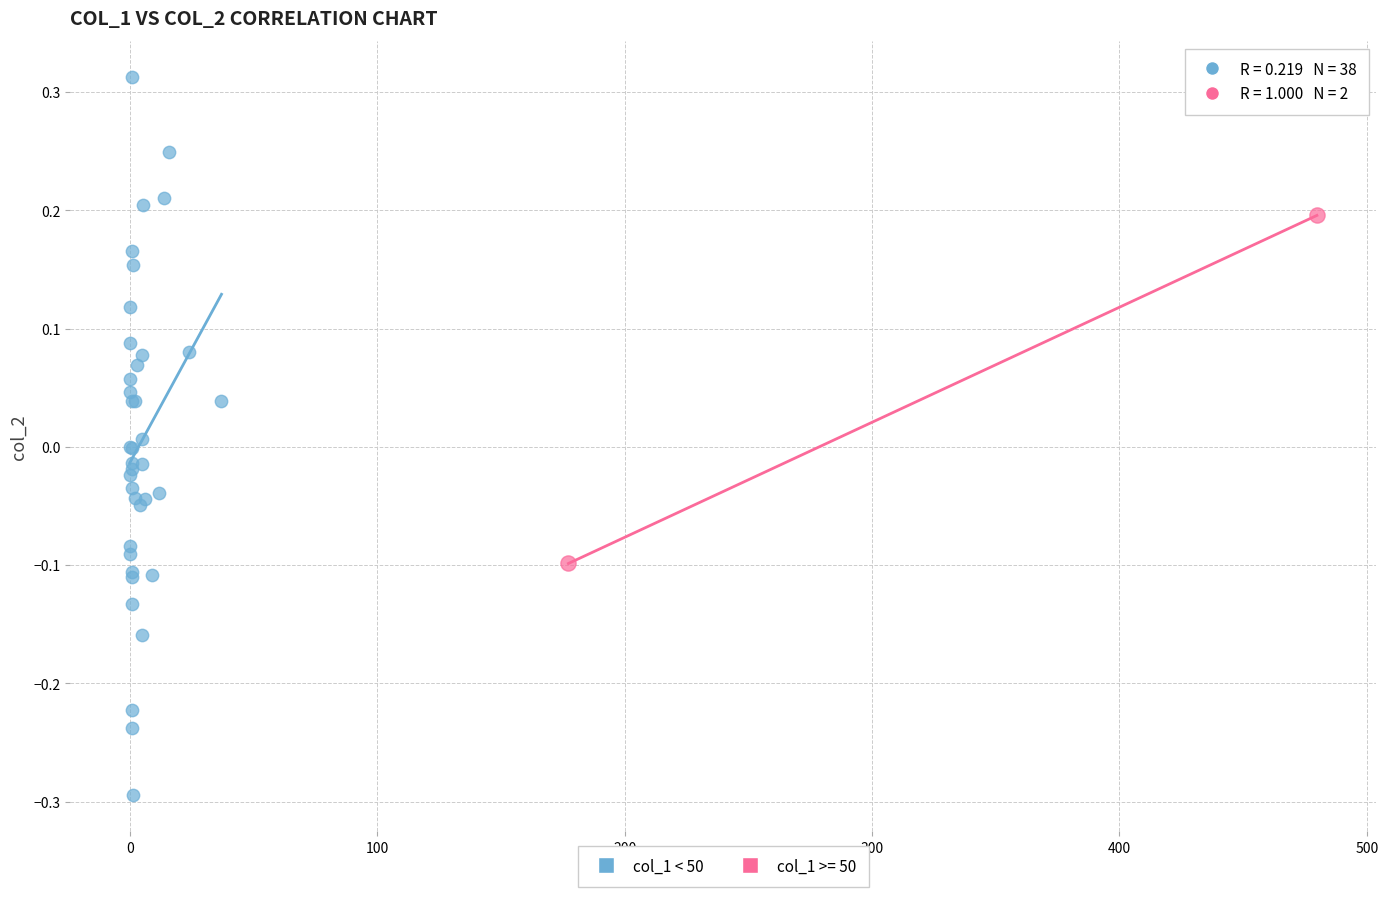

What are all the series names shown in the legend?

col_1 < 50, col_1 >= 50